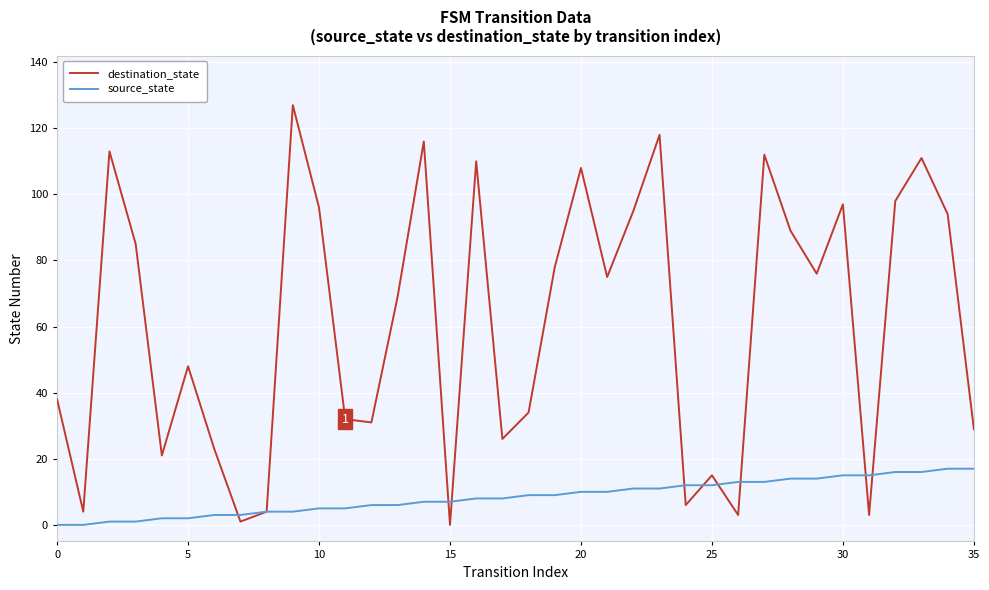

Which series has the widest spread of values?

destination_state